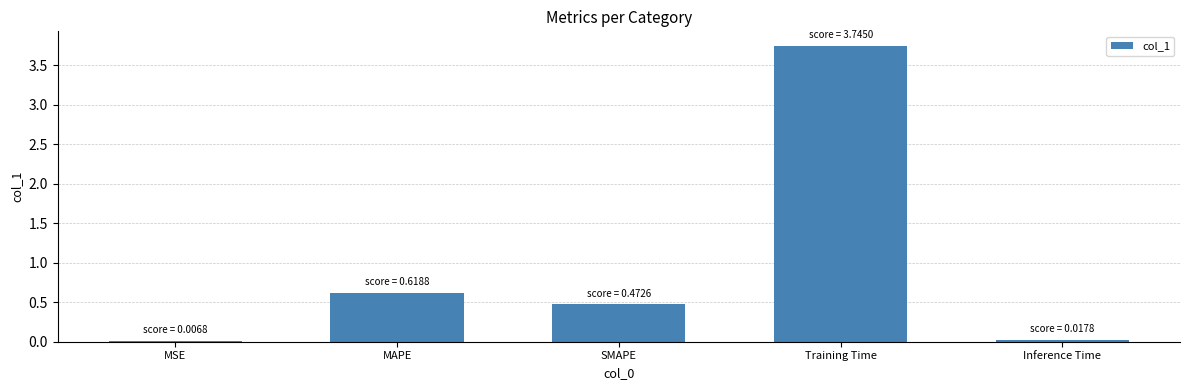

Where is the data nearest to the value 1?

MAPE